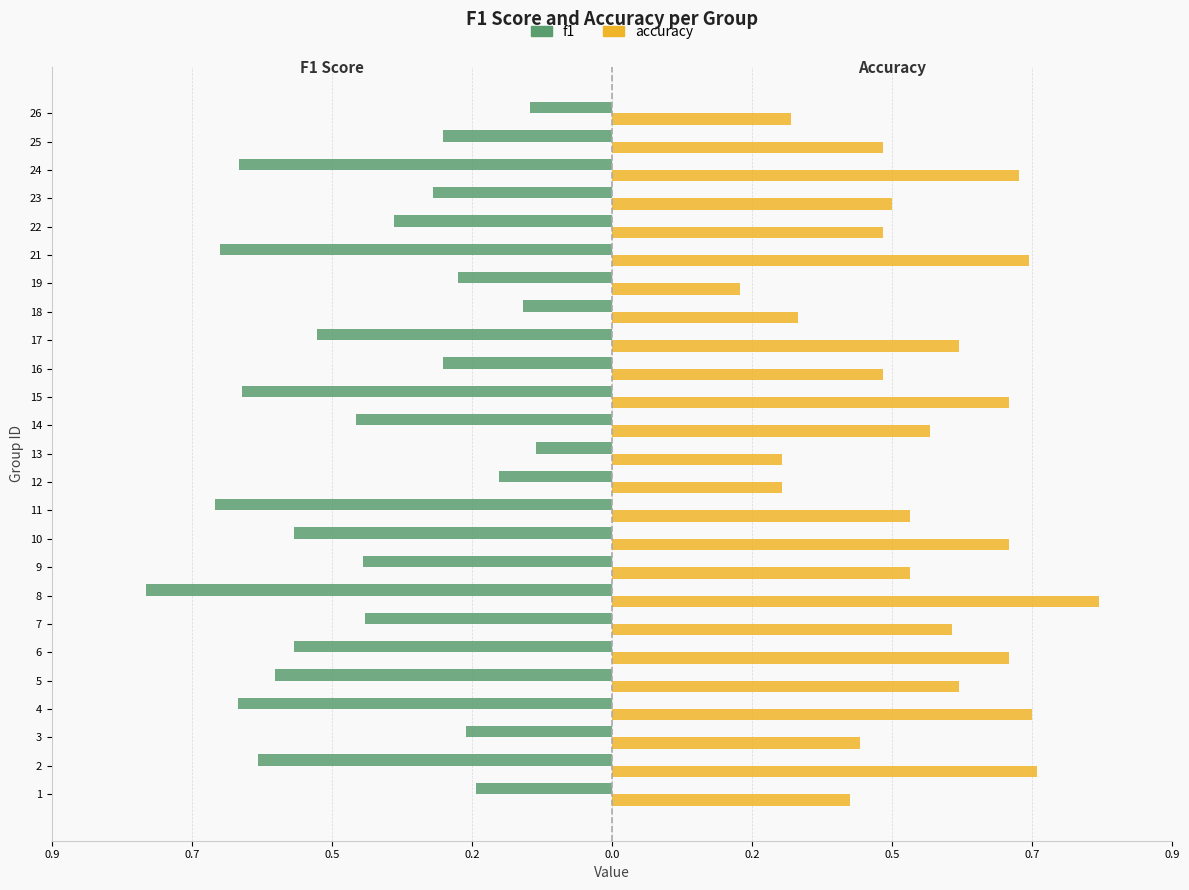

What is the value of the accuracy bar at the 12th from the left?

0.3